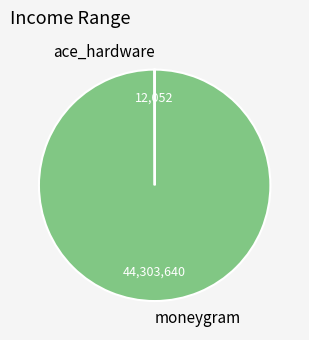

Is it true that moneygram is 100% of the pie?

True